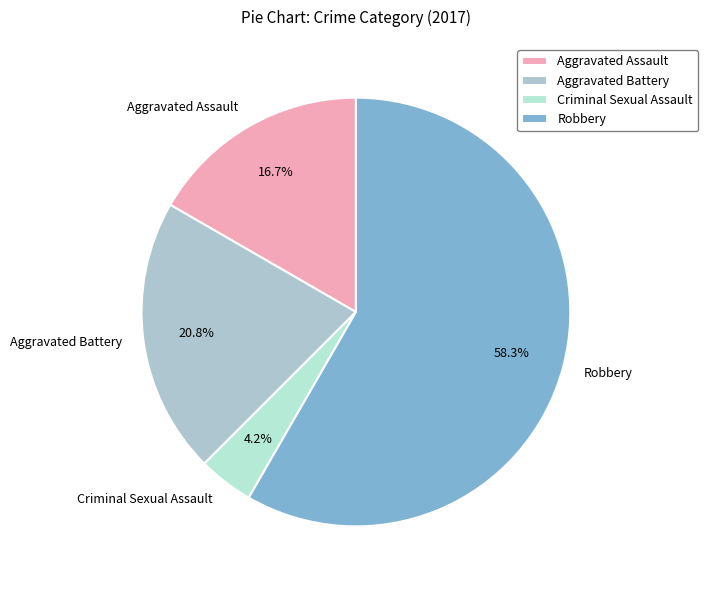

Is there a majority slice in this chart?

Yes